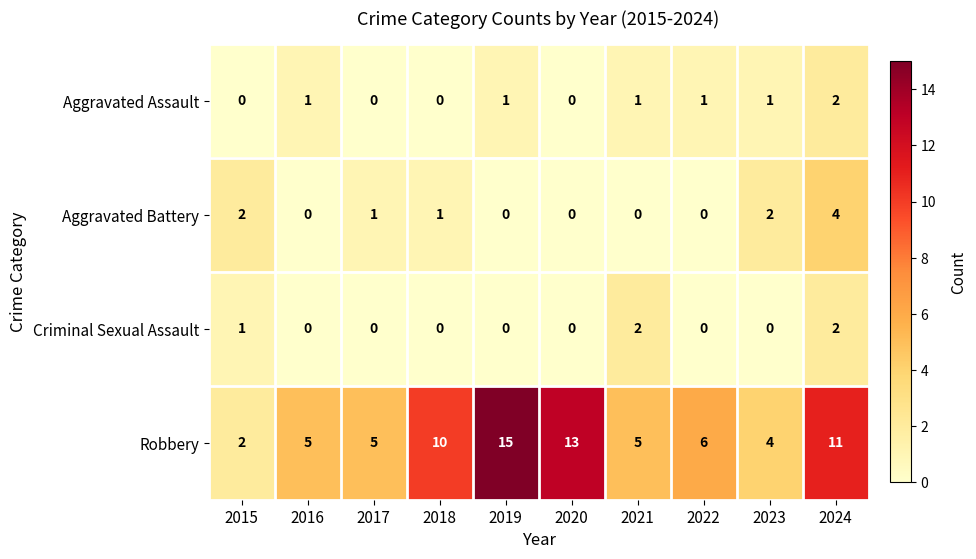

Which series has the largest total across all categories?

Robbery